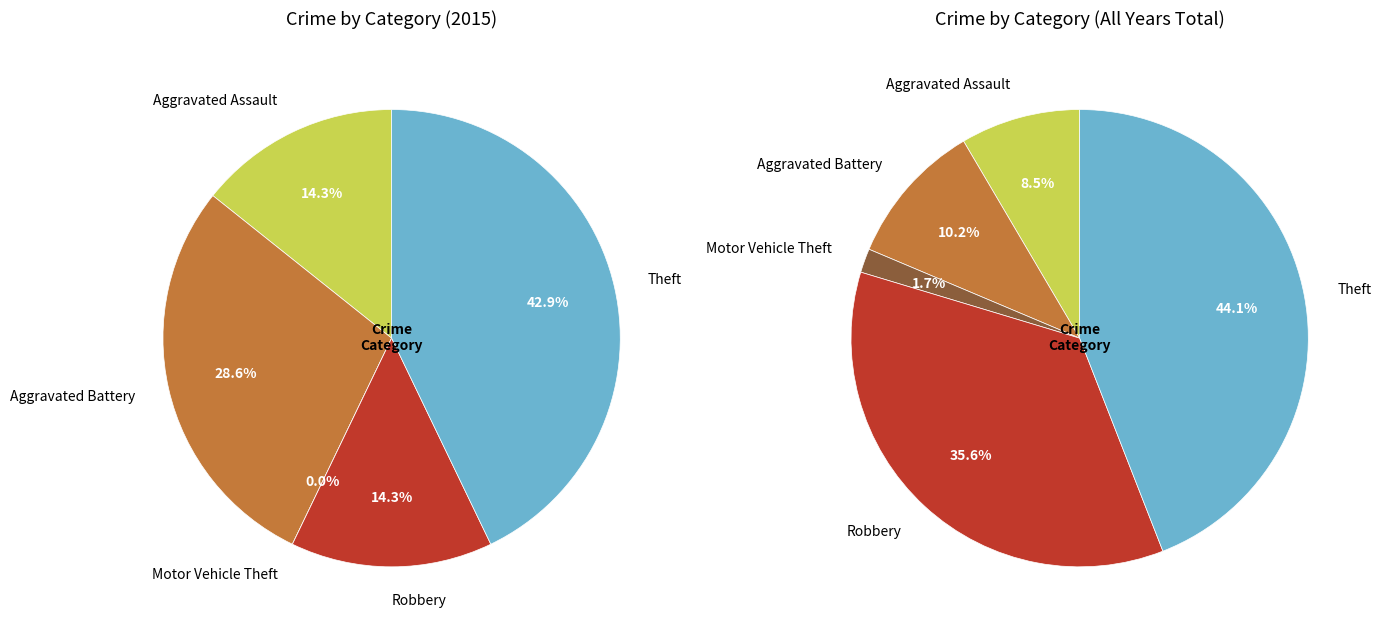

To the nearest percent, what percentage of the pie is 3?

14%